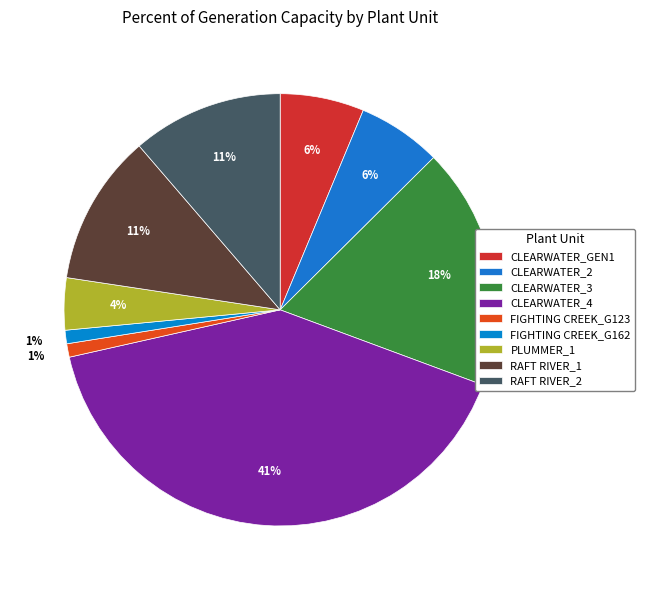

What is the total percentage of CLEARWATER_3 and PLUMMER_1?

22.0%